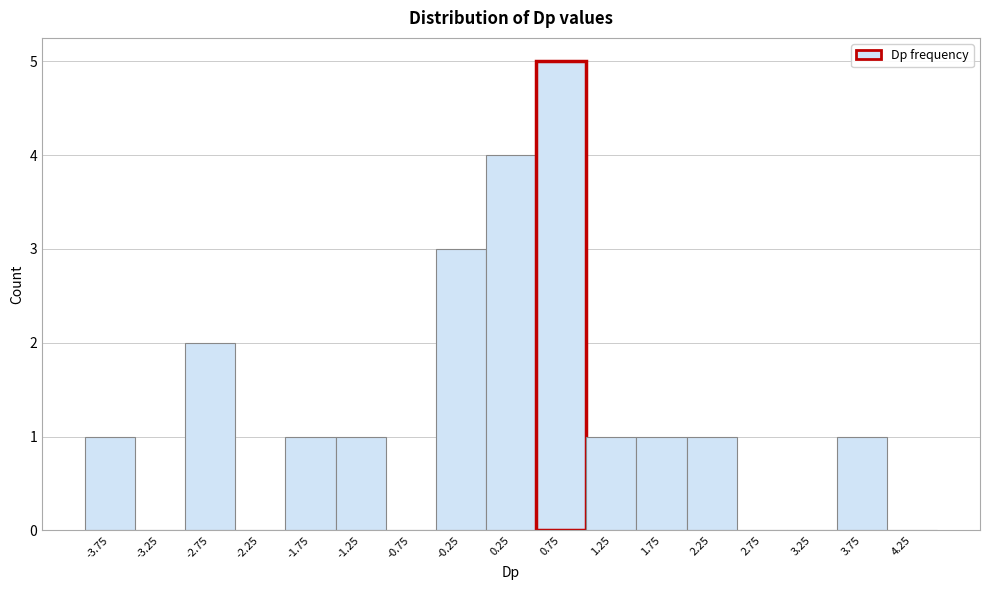

Over which range of the x-axis is the bar tallest?

0.5 to 1.0